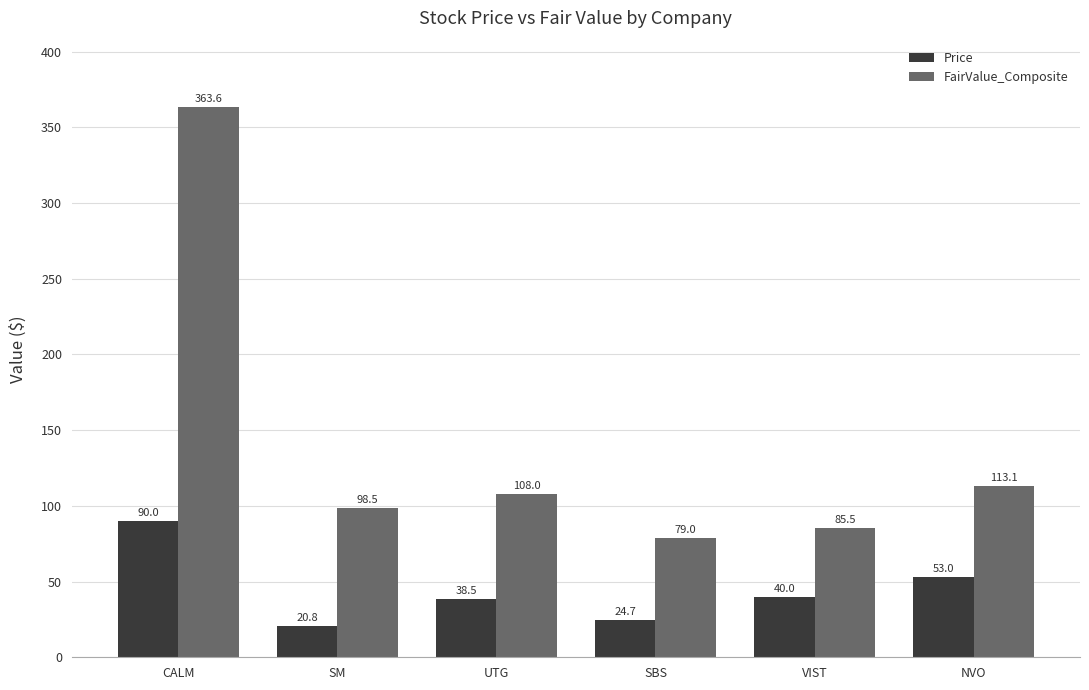

At SM, list the series in order from smallest to largest.

Price, FairValue_Composite